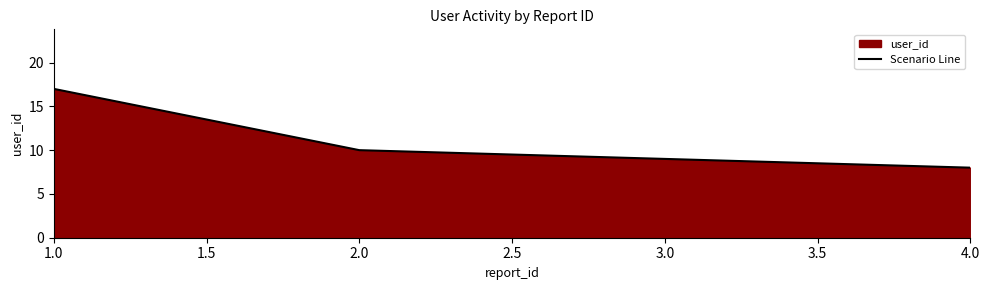

Between 2.0 and 1.0, which is larger?

1.0